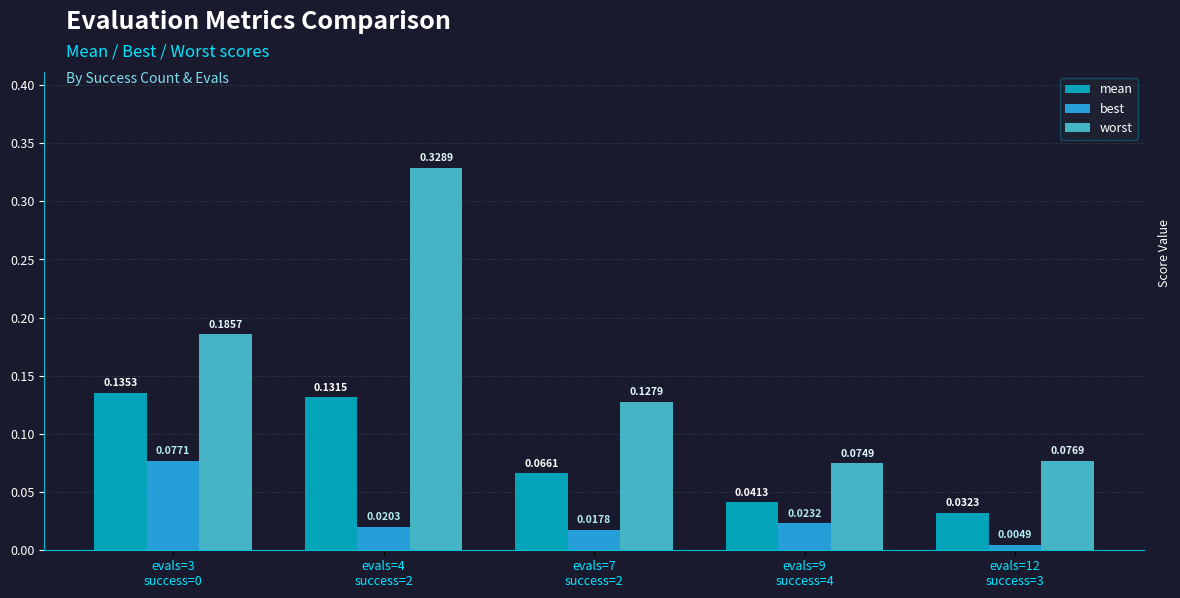

What is the sum of all worst values?

0.8